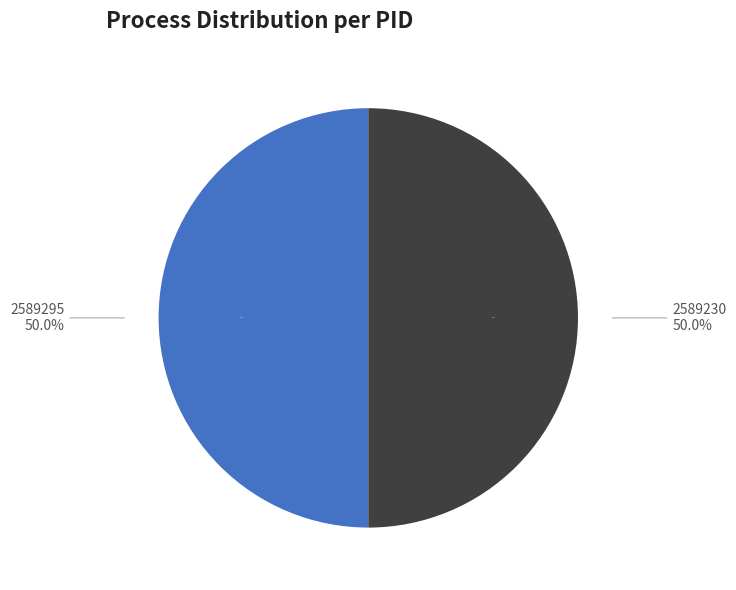

True or false: 2589295 accounts for 99% of the total.

False